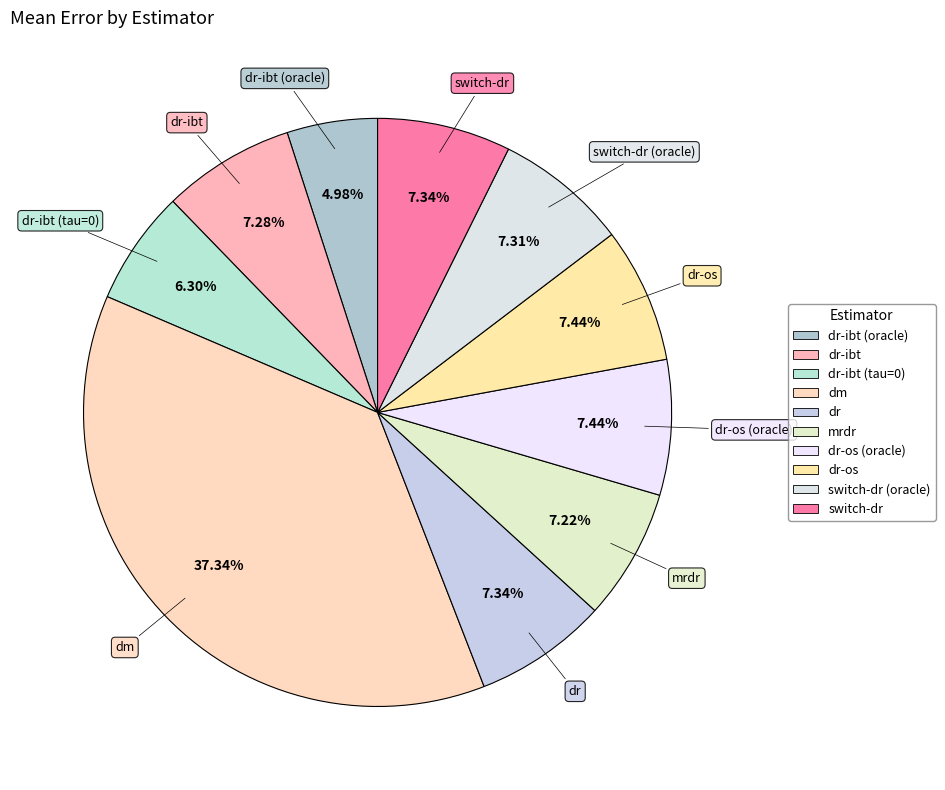

Does any single category account for the majority?

No